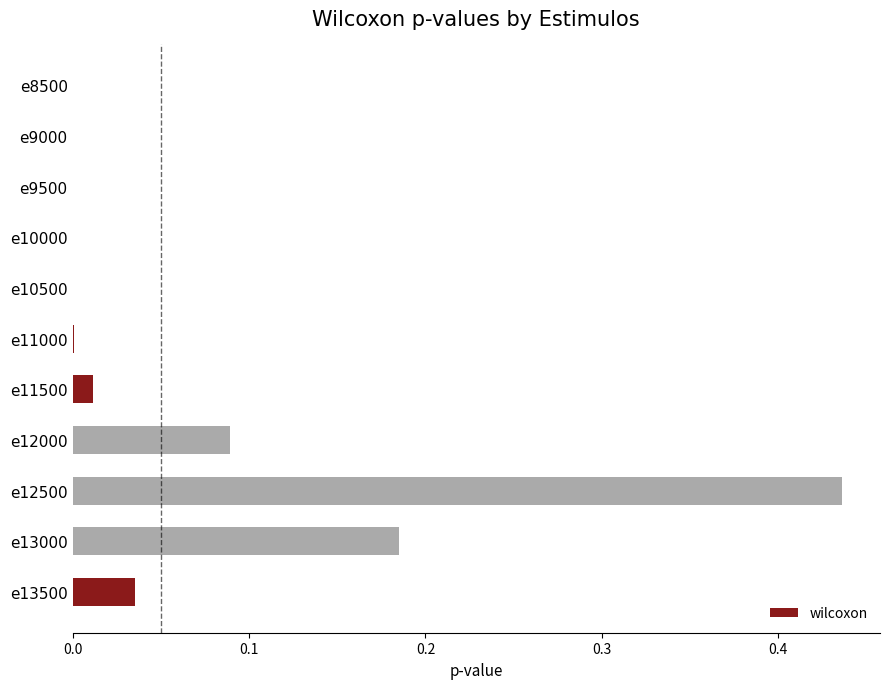

True or false: the data shows 0.0 at e11500.

True